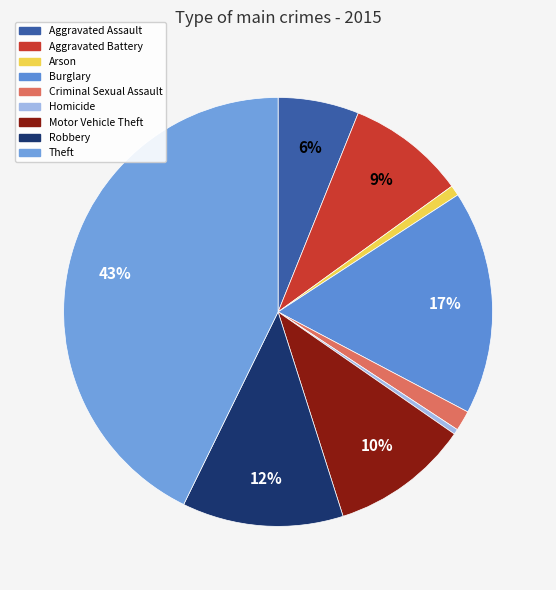

Is there any slice that represents more than half of the pie?

No